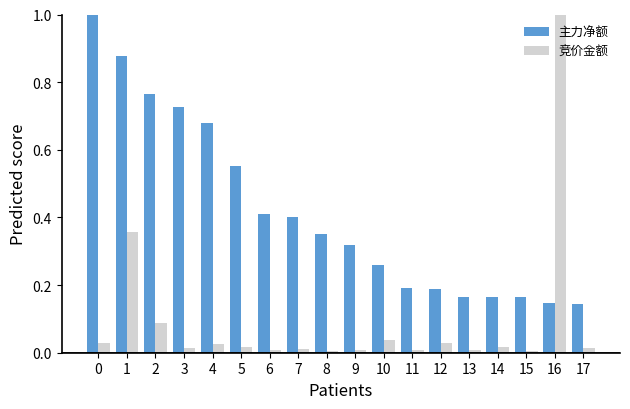

How many bars are there in total?

36